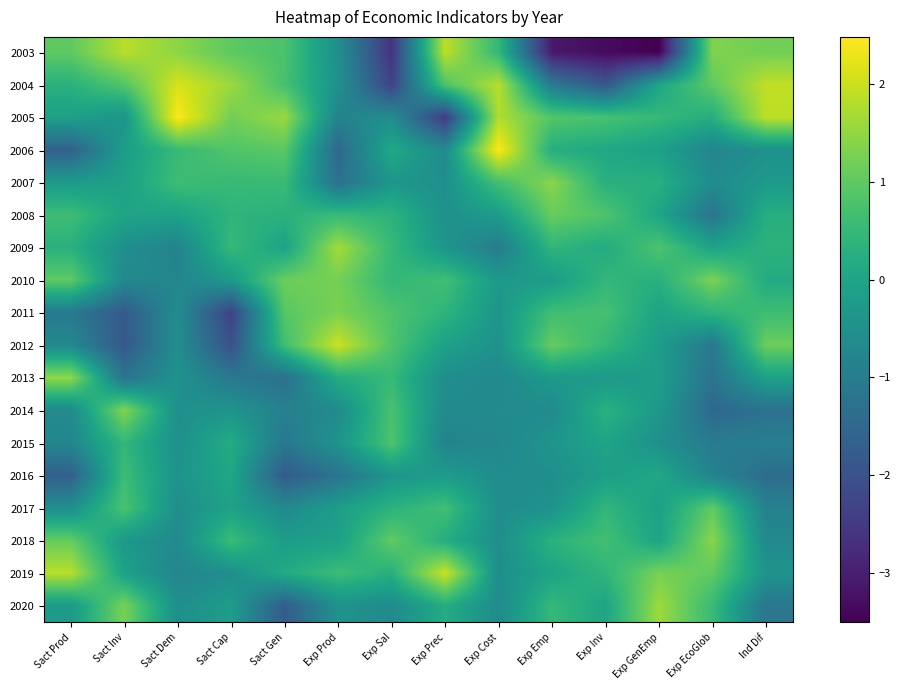

At how many categories does at least one series exceed -1?

14